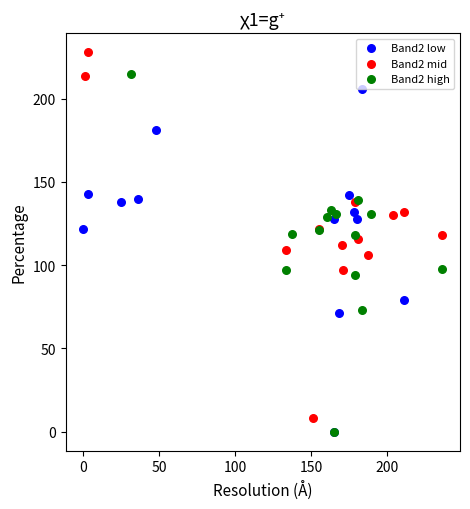

Which series contains the highest Y value?

Band2 mid